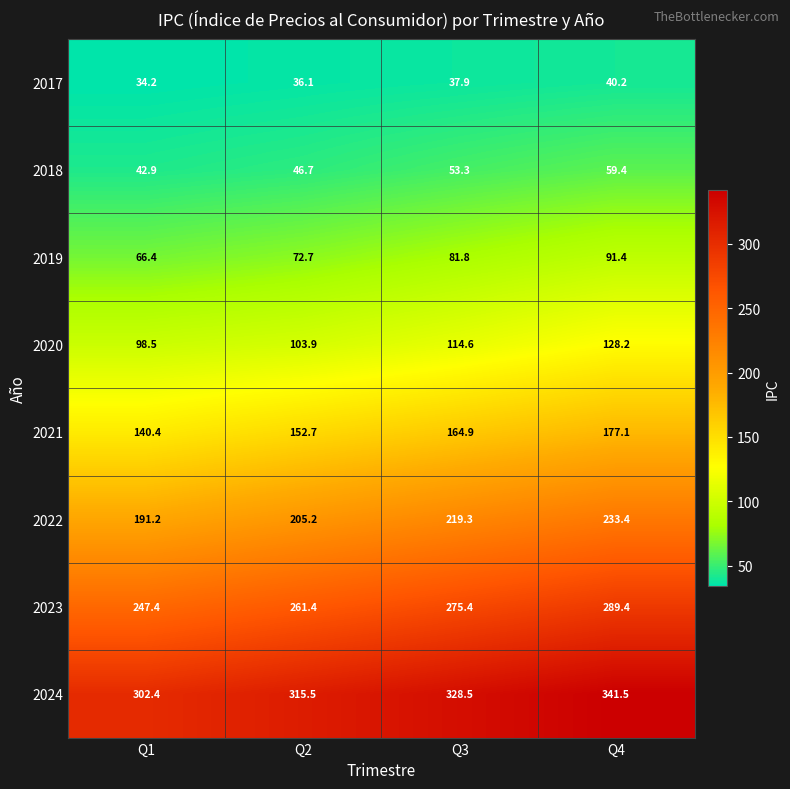

Rank the series by their maximum value, from highest to lowest.

2024, 2023, 2022, 2021, 2020, 2019, 2018, 2017